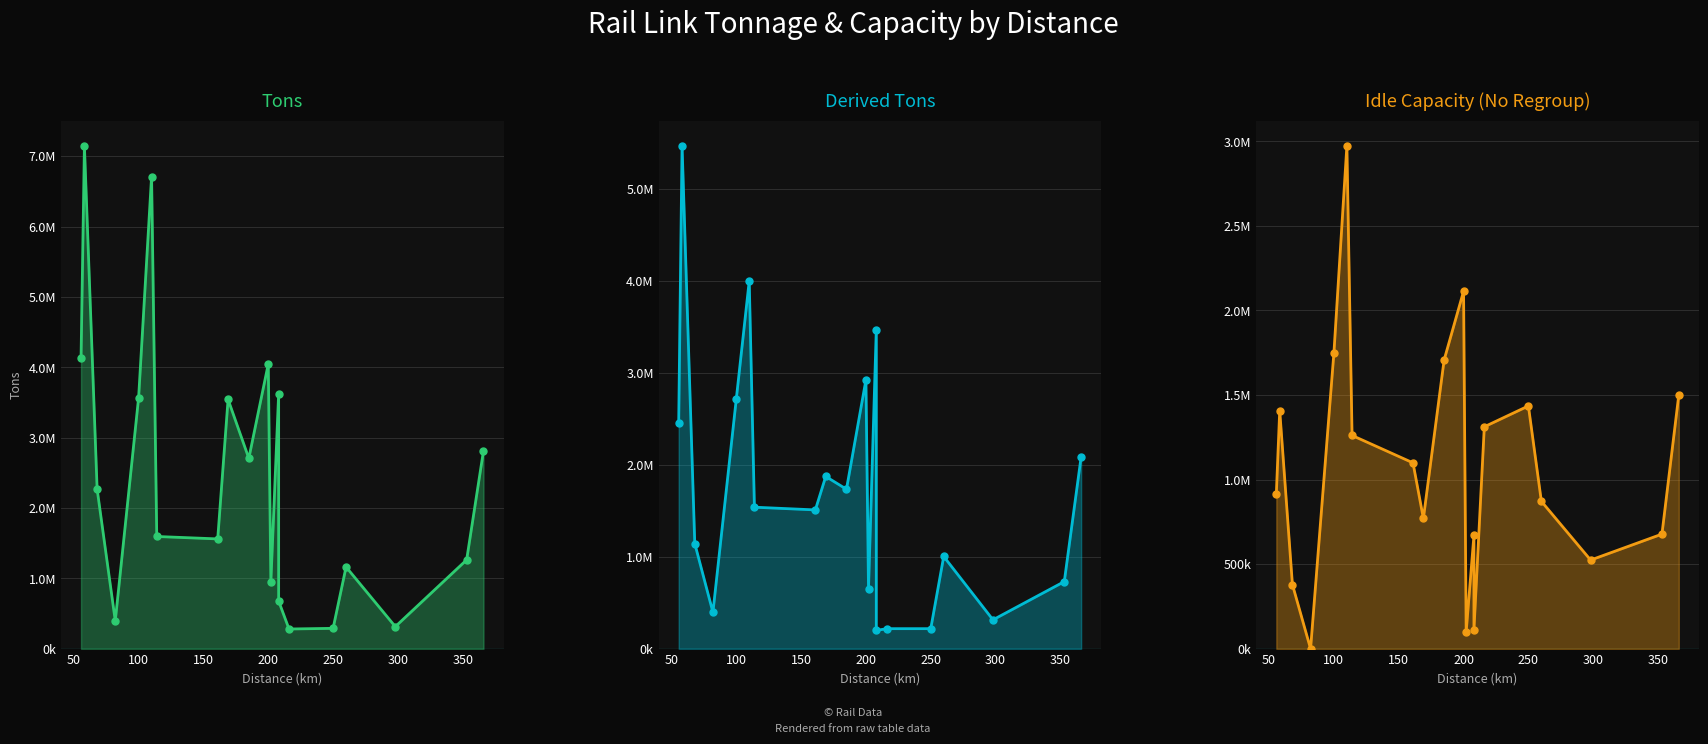

Is the value of Tons at 0 greater than the value of Derived Tons at 14?

Yes